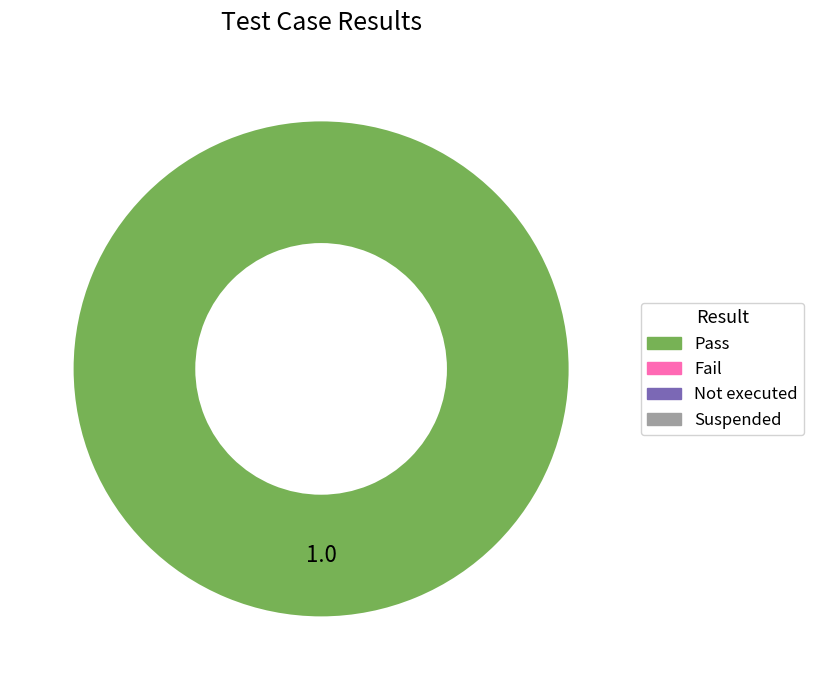

Does any single category account for the majority?

Yes